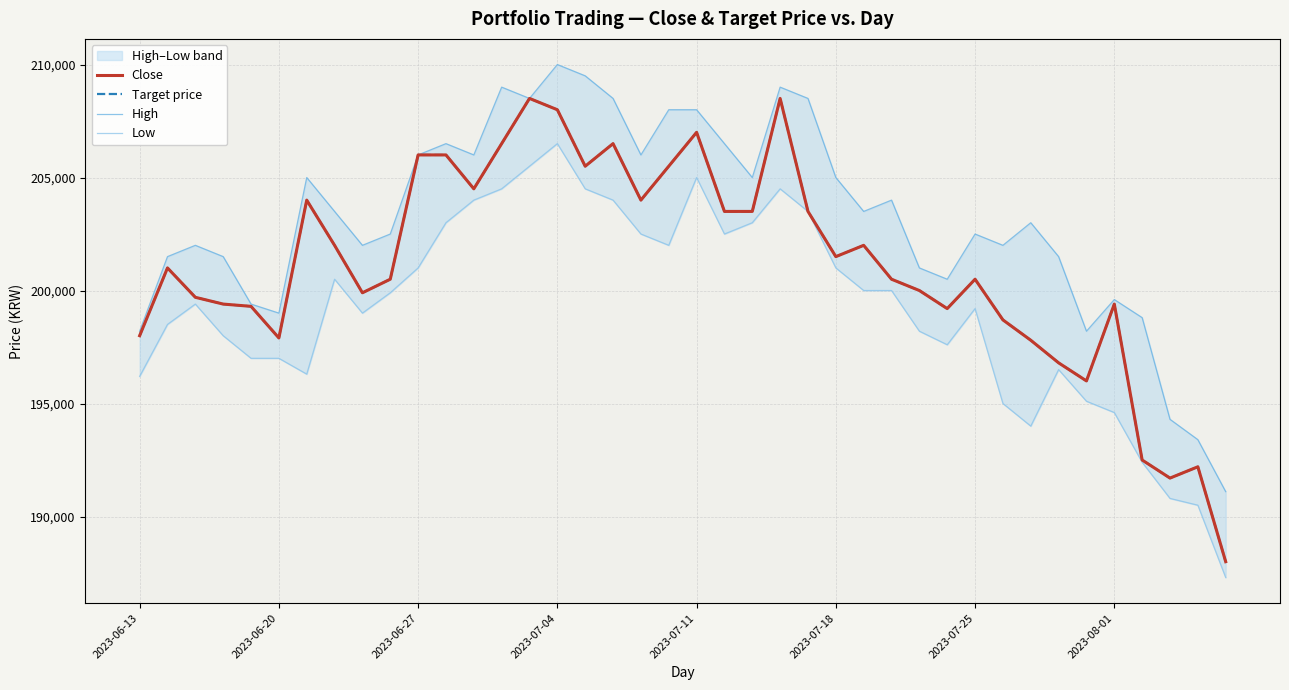

What are all the series names shown in the legend?

Close, Target price, High, Low